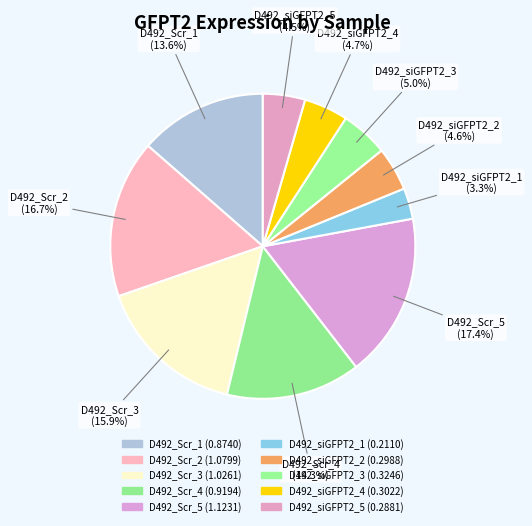

To the nearest percent, what is the difference between the largest and smallest slice percentages?

14%